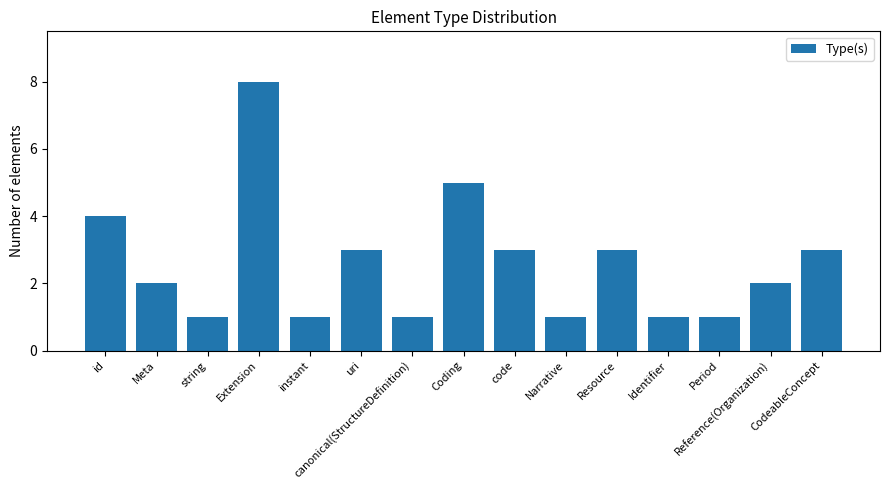

What is the minimum value shown in the chart?

1